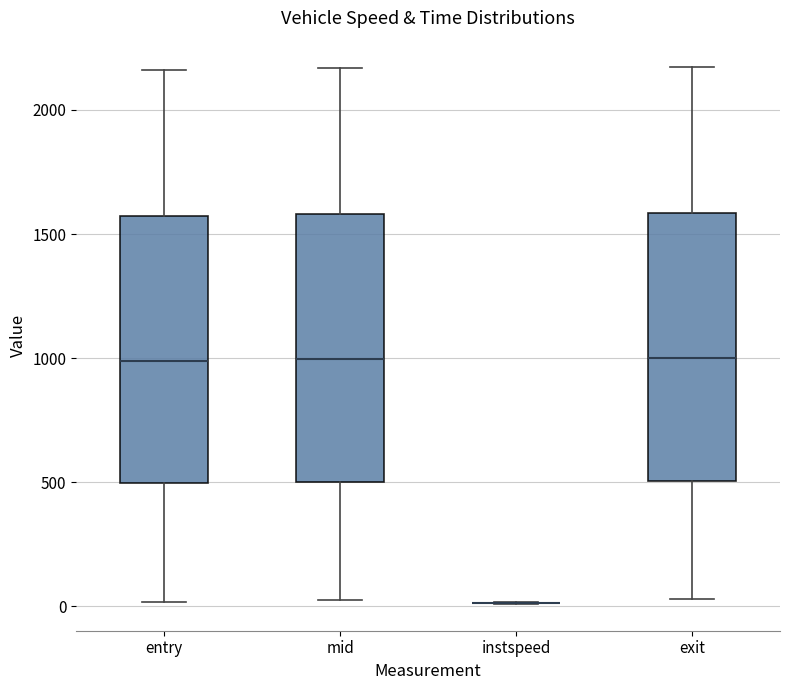

Where is the lower edge of the box for mid on the y-axis? The values are not printed on the chart, so give them approximately, as read against the axis.

500